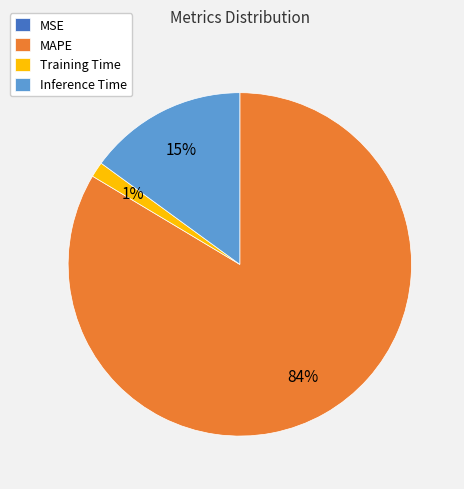

True or false: MAPE accounts for 73% of the total.

False